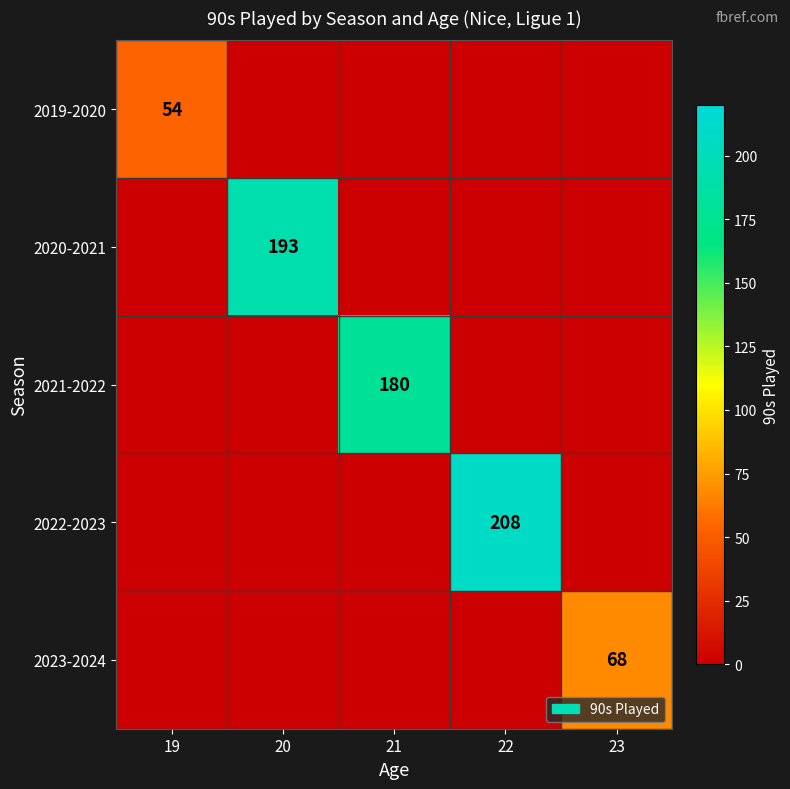

What is the sum of the 2019-2020 values at 19 and 23?

54